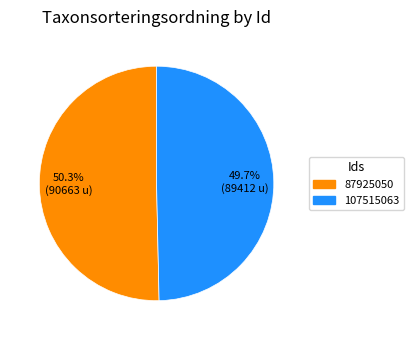

The 107515063 slice represents 50% of the pie. True or false?

True